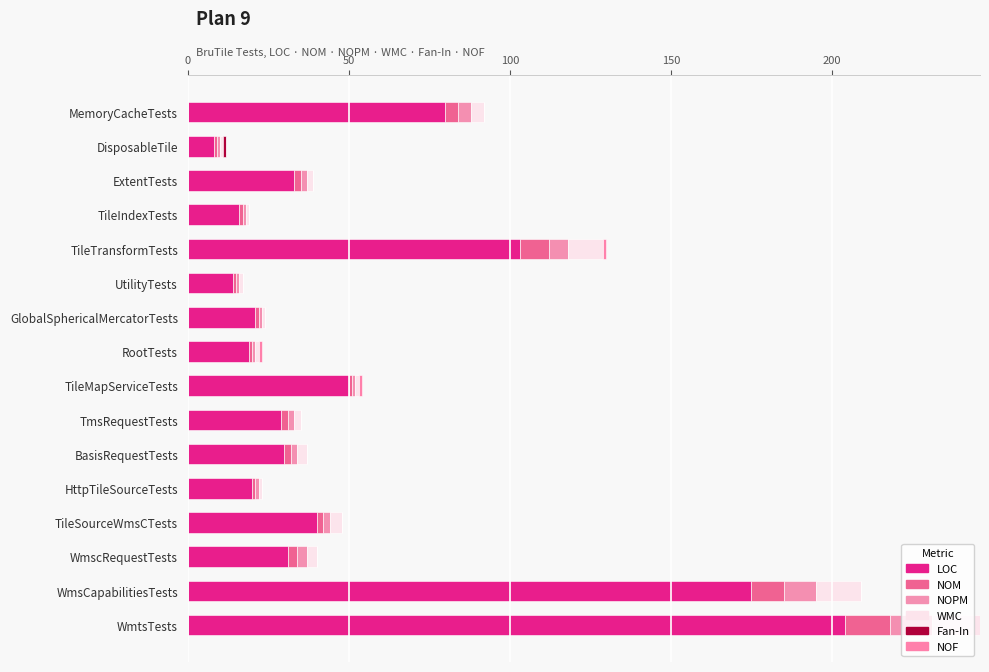

How many data points does each series have?

16